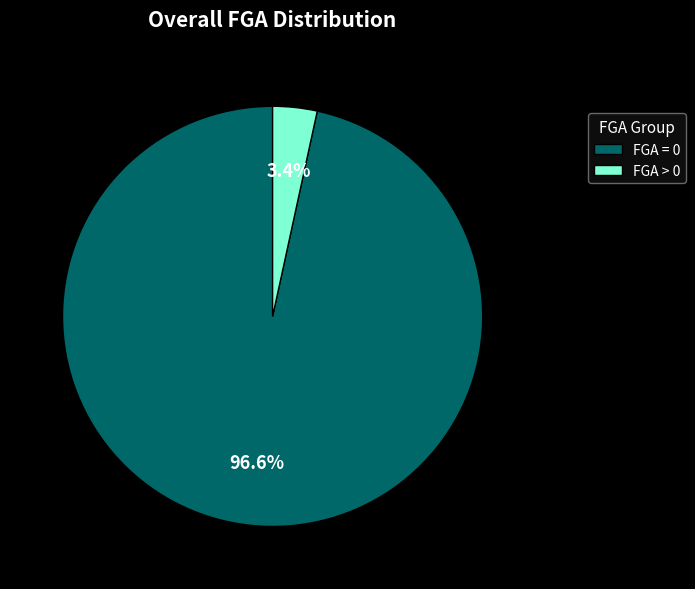

Which slice represents more than half of the pie?

FGA = 0